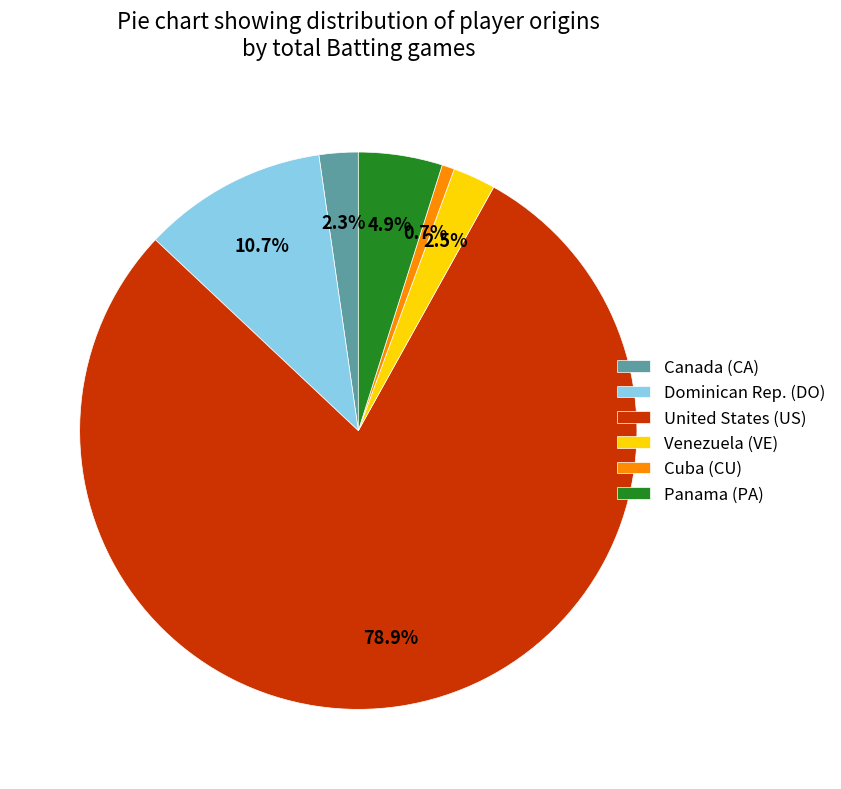

Which has a higher value, Panama (PA) or United States (US)?

United States (US)